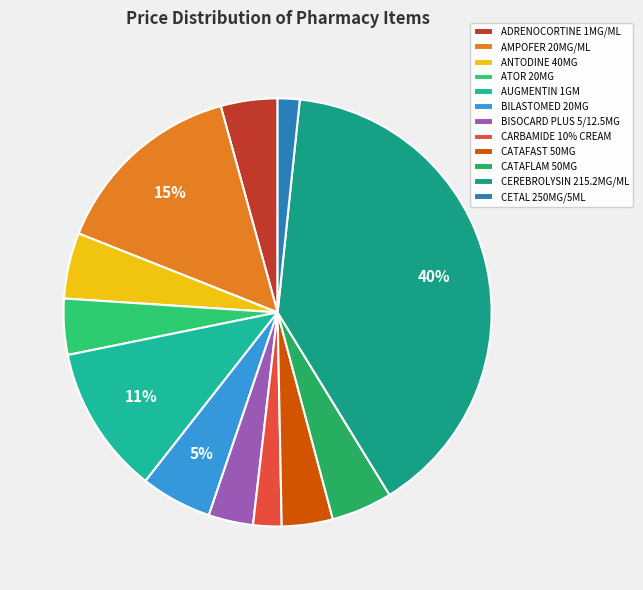

Is it true that BISOCARD PLUS 5/12.5MG is 3% of the pie?

True